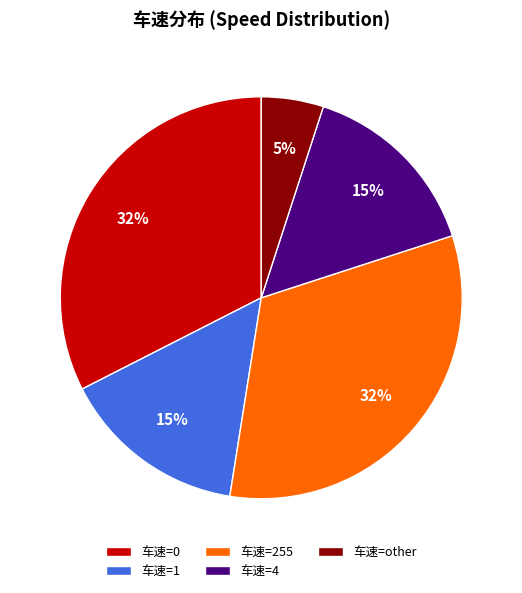

What is the ratio of the value at 车速=4 to the value at 车速=0?

0.5